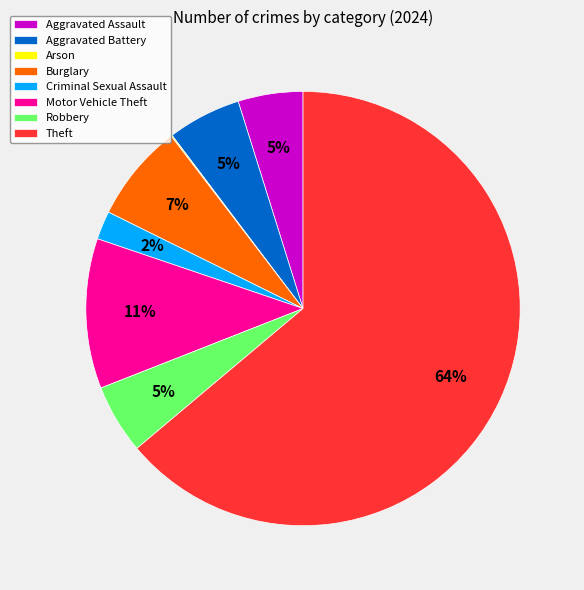

To the nearest percent, what is the average slice percentage?

12%